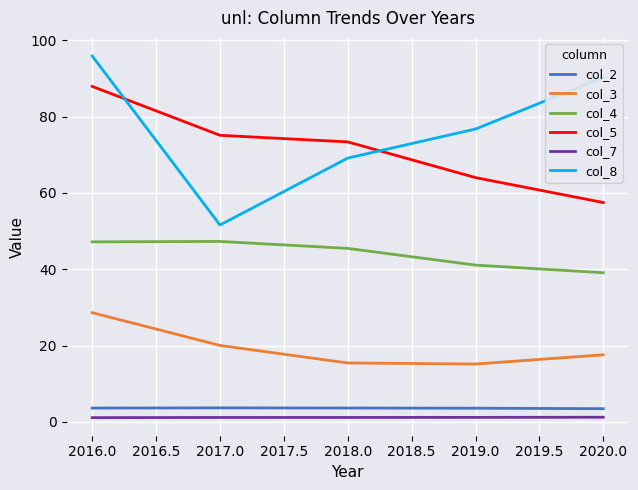

What position from the right is 2017.0?

4